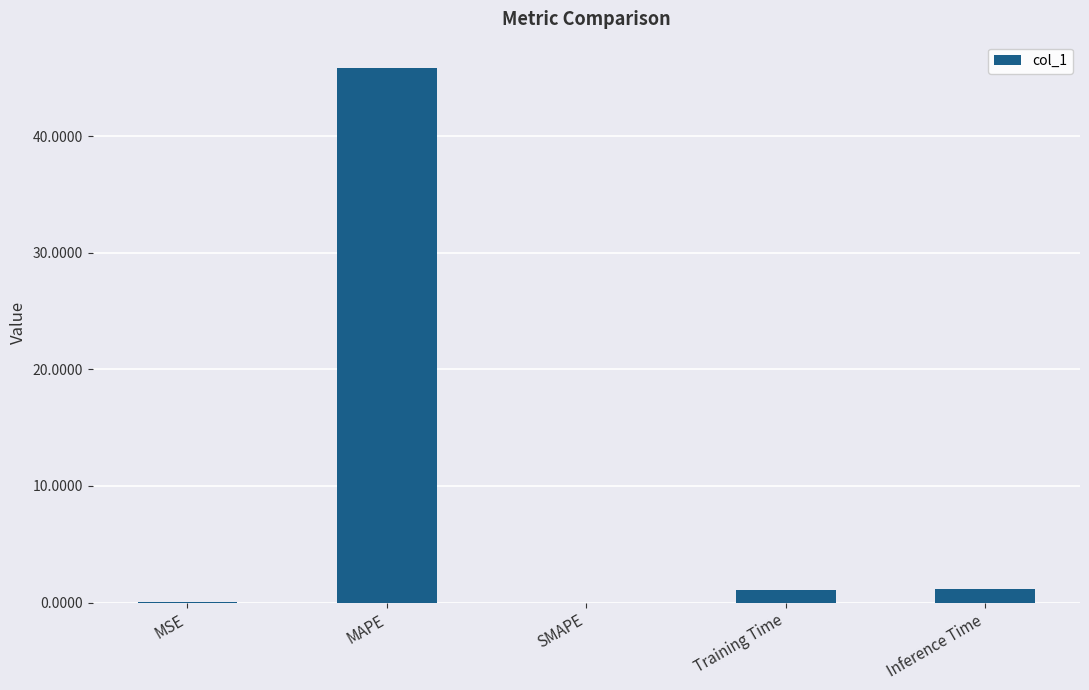

True or false: the data shows 65.1 at MAPE.

False